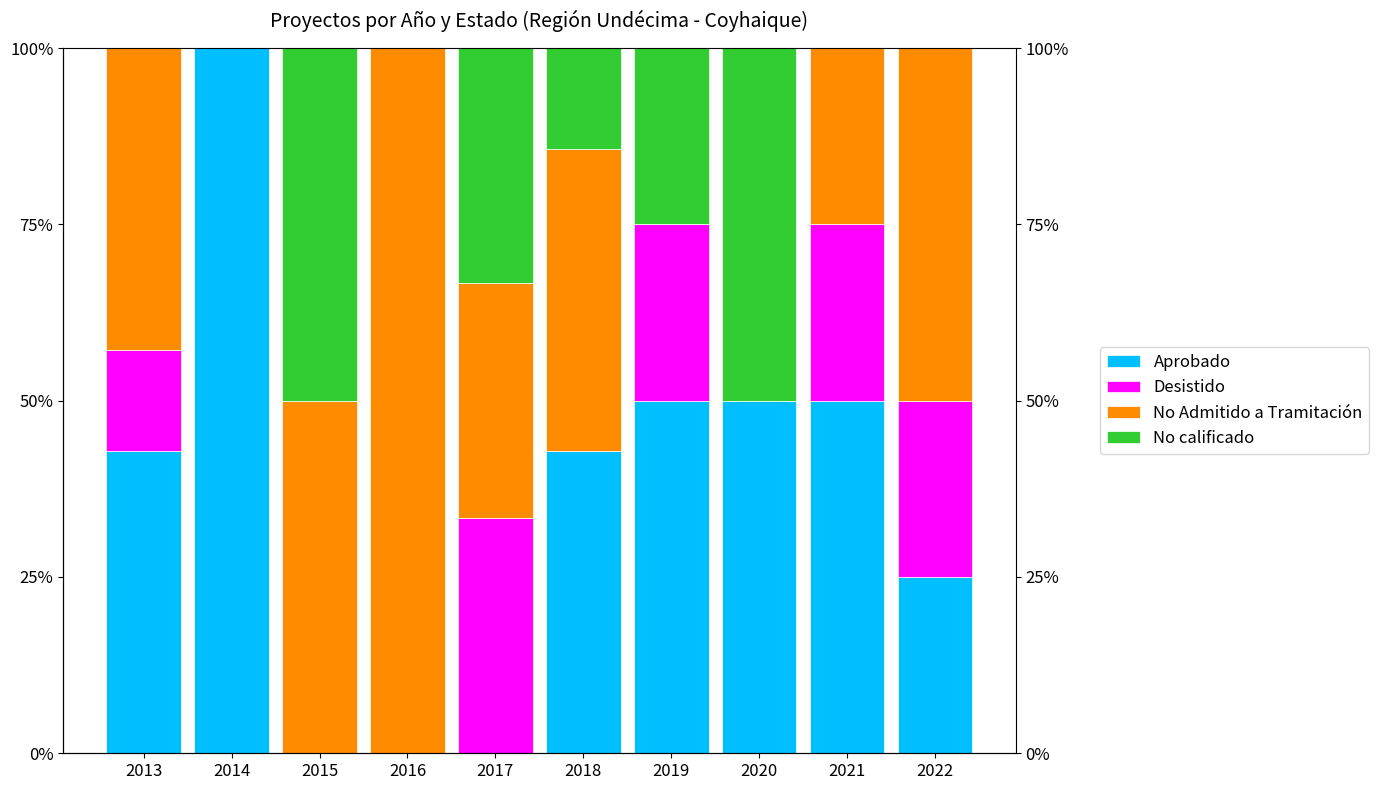

What is the approximate value of No Admitido a Tramitación at 2017?

33.3